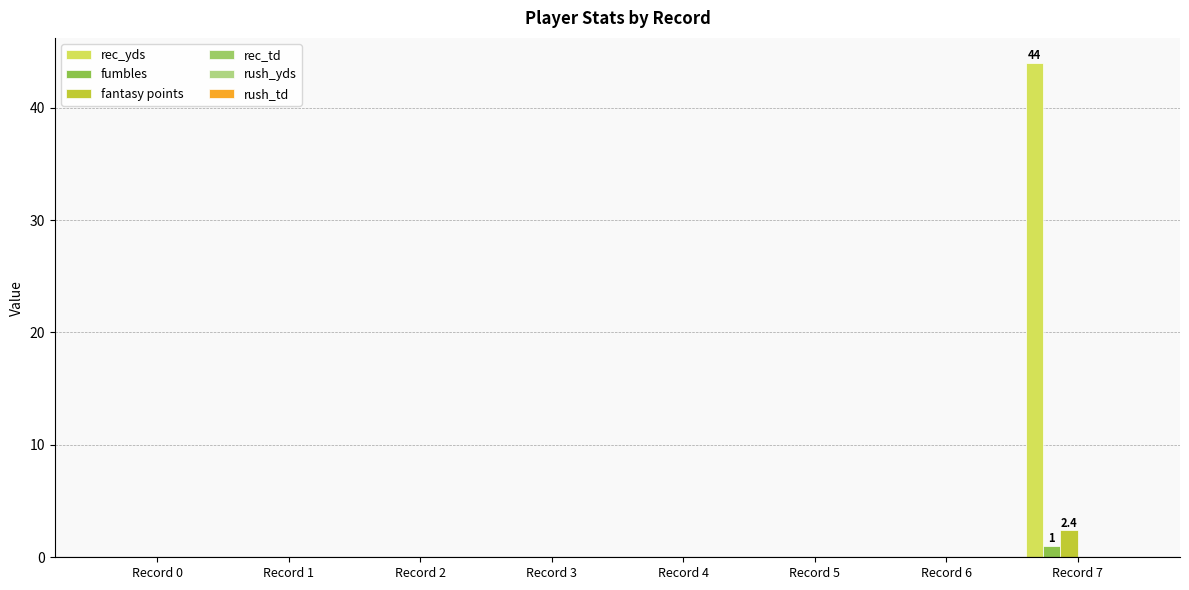

Which category has the highest value across all series?

Record 7